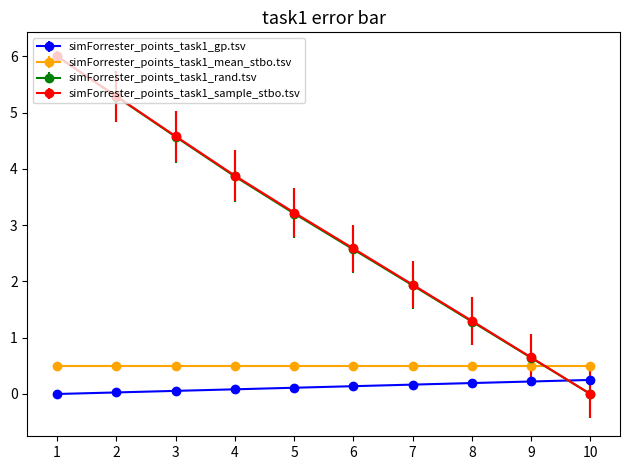

True or false: simForrester_points_task1_sample_stbo.tsv has more than 1 points higher than both neighbors.

False